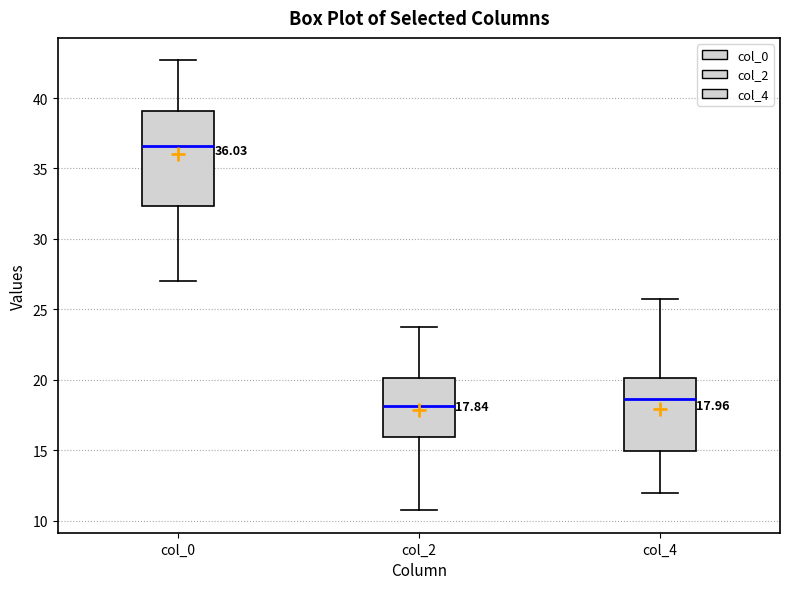

Which box's median line is the highest?

col_0